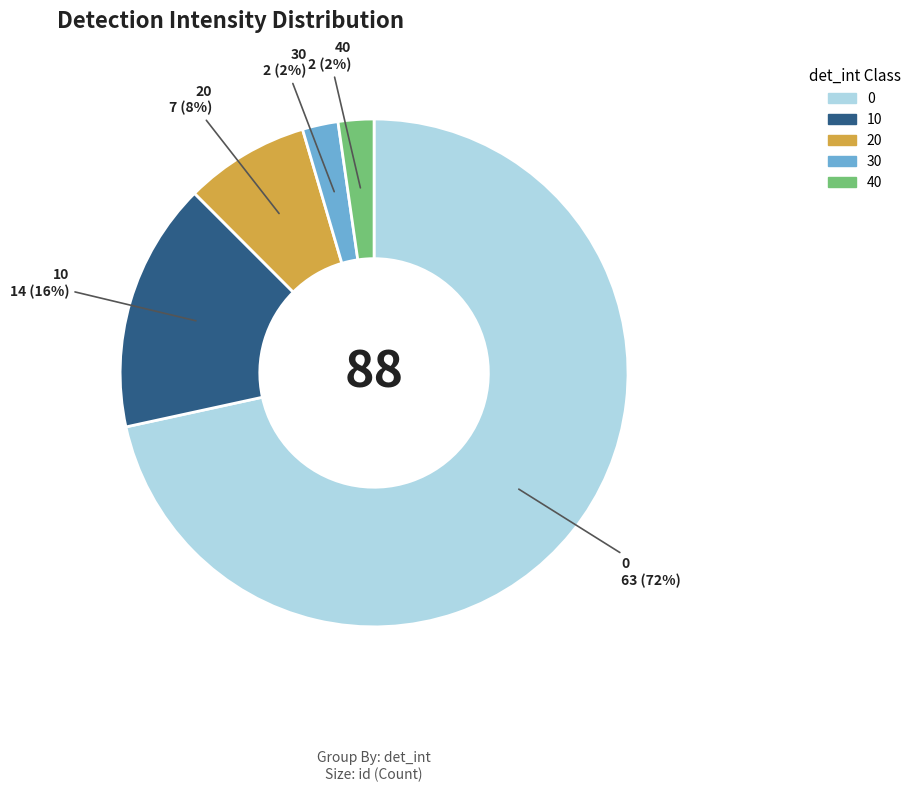

Is 40 the majority of the pie?

No